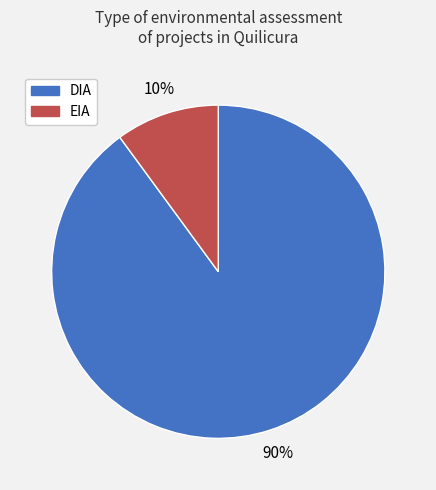

To the nearest percent, what portion does EIA represent?

10%